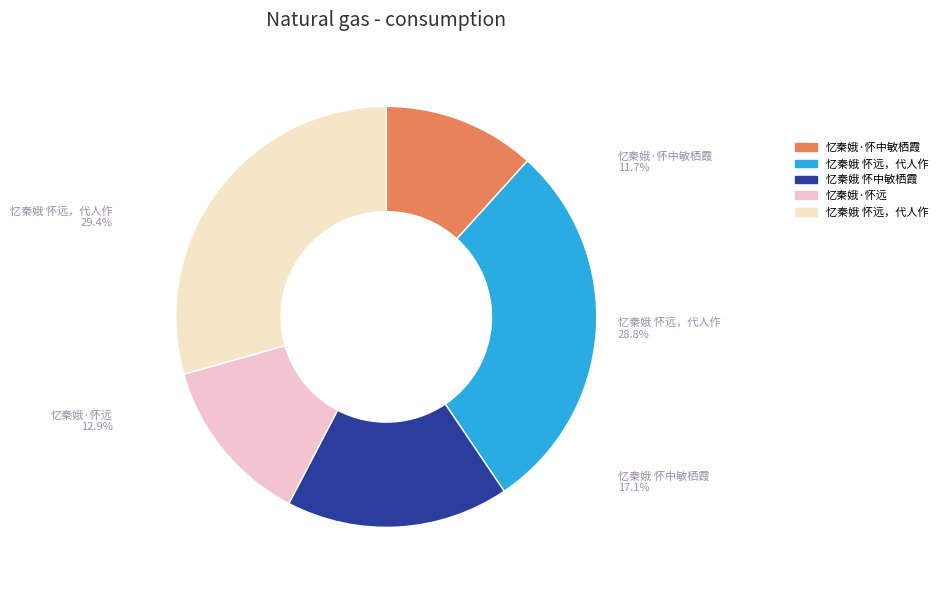

Is there any slice that represents more than half of the pie?

No